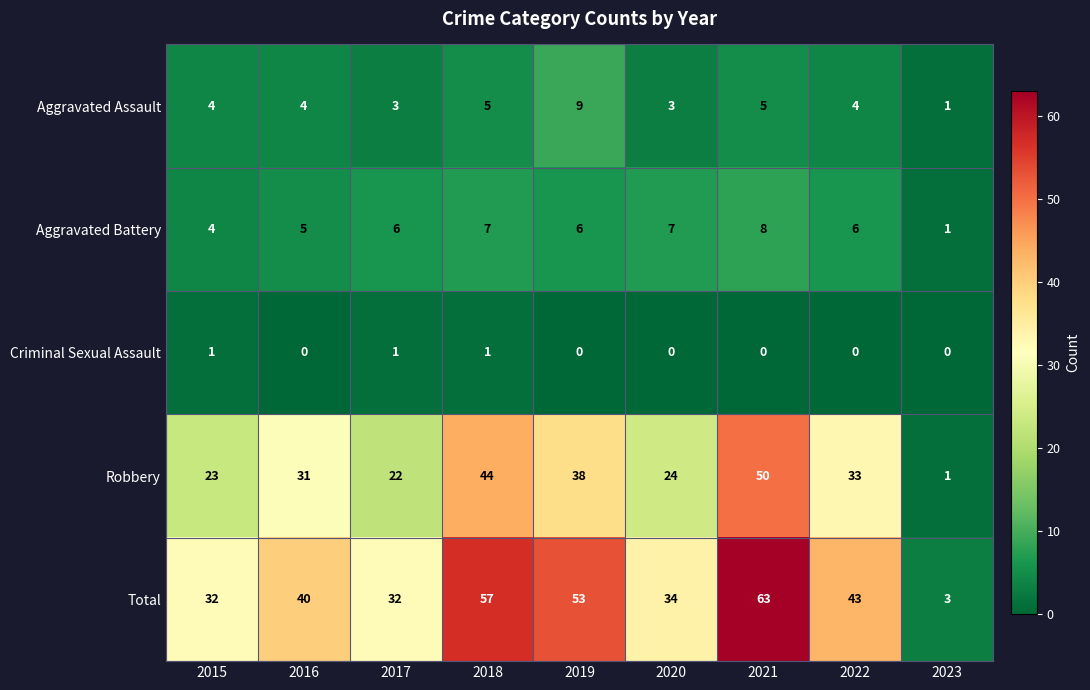

What is the difference between the second highest and second lowest values in the Robbery series?

22